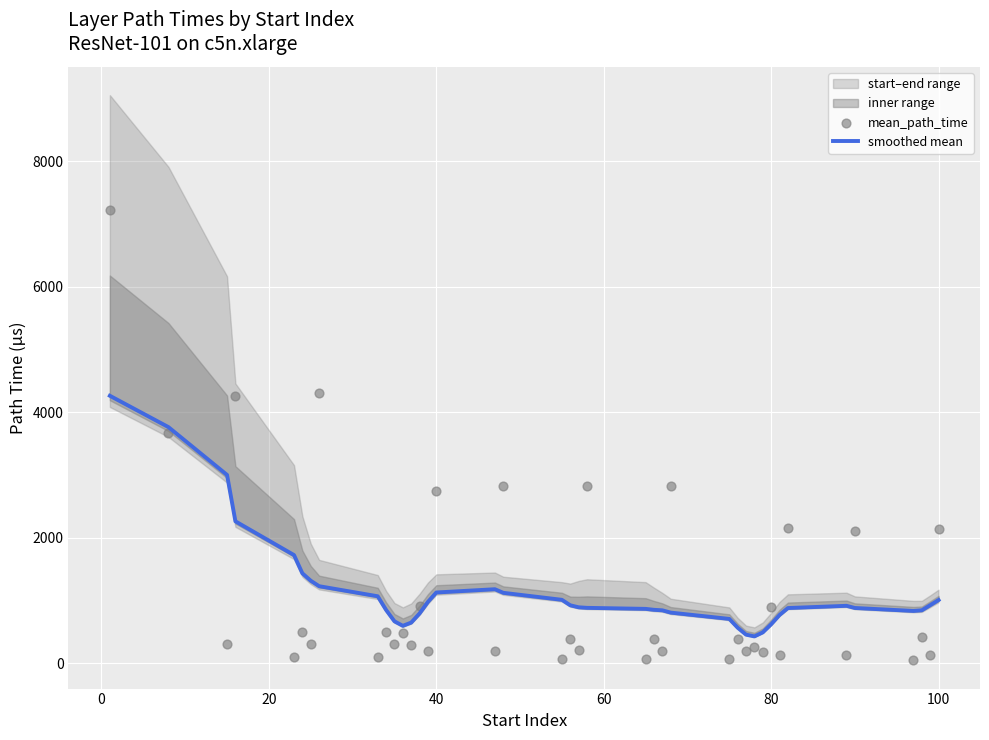

What is the total value across all series at 20?

3300.0